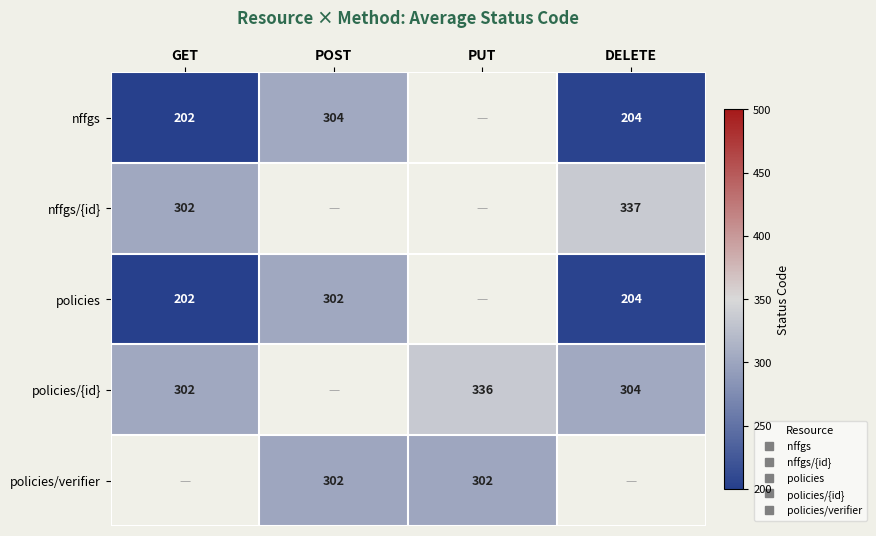

What is the difference between the maximum and minimum values in the nffgs series?

101.5